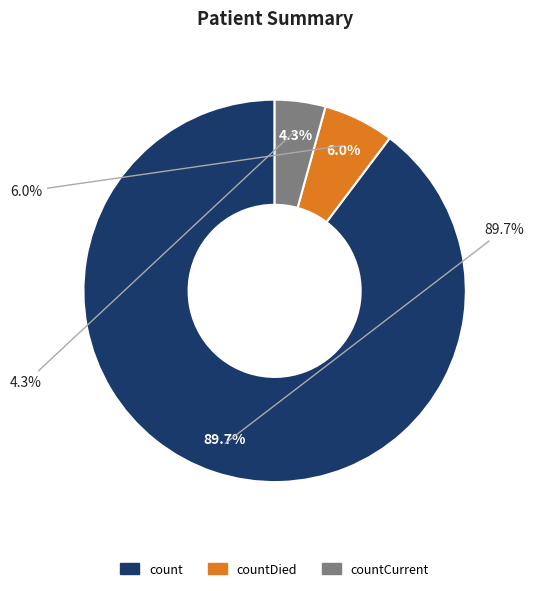

How many slices are in this pie chart?

3